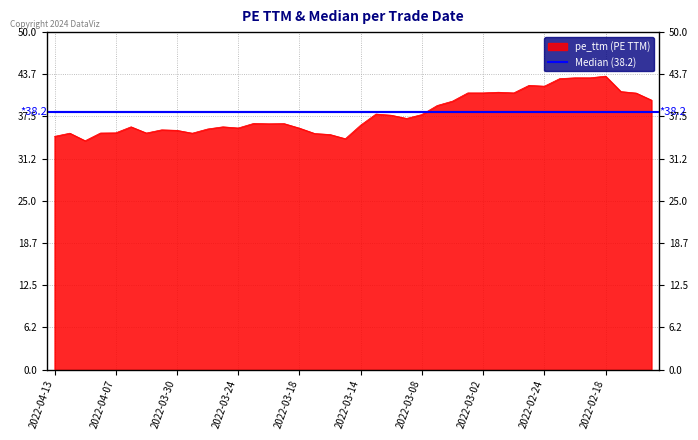

Reading right to left, transcribe all the data shown in this chart.

39.9	41.0	41.2	43.5	43.2	43.2	43.1	42.0	42.1	41.0	41.1	41.0	41.0	39.8	39.1	37.8	37.2	37.7	37.9	36.2	34.2	34.8	35.0	35.8	36.4	36.4	36.5	35.8	36.0	35.6	35.0	35.4	35.5	35.0	36.0	35.1	35.0	33.9	35.0	34.5